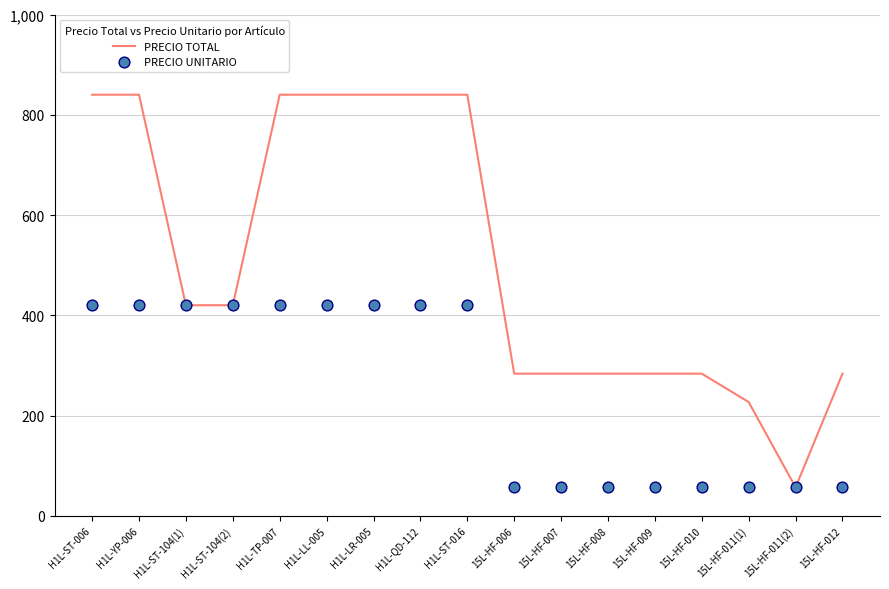

What are all the series names shown in the legend?

PRECIO TOTAL, PRECIO UNITARIO